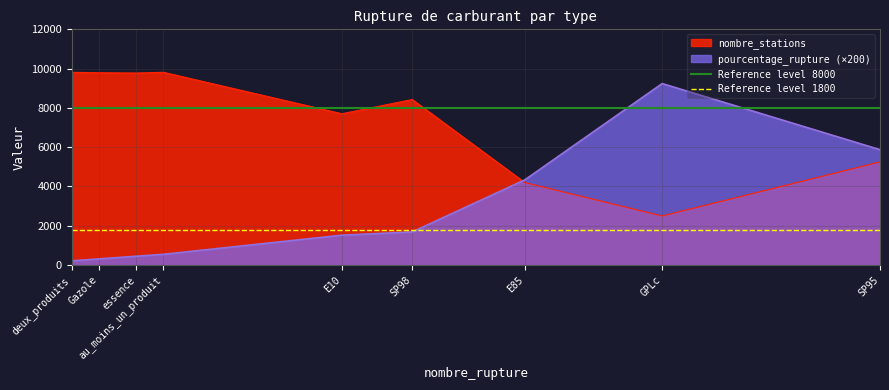

Which category has the highest value in the pourcentage_rupture (×200) series?

GPLc